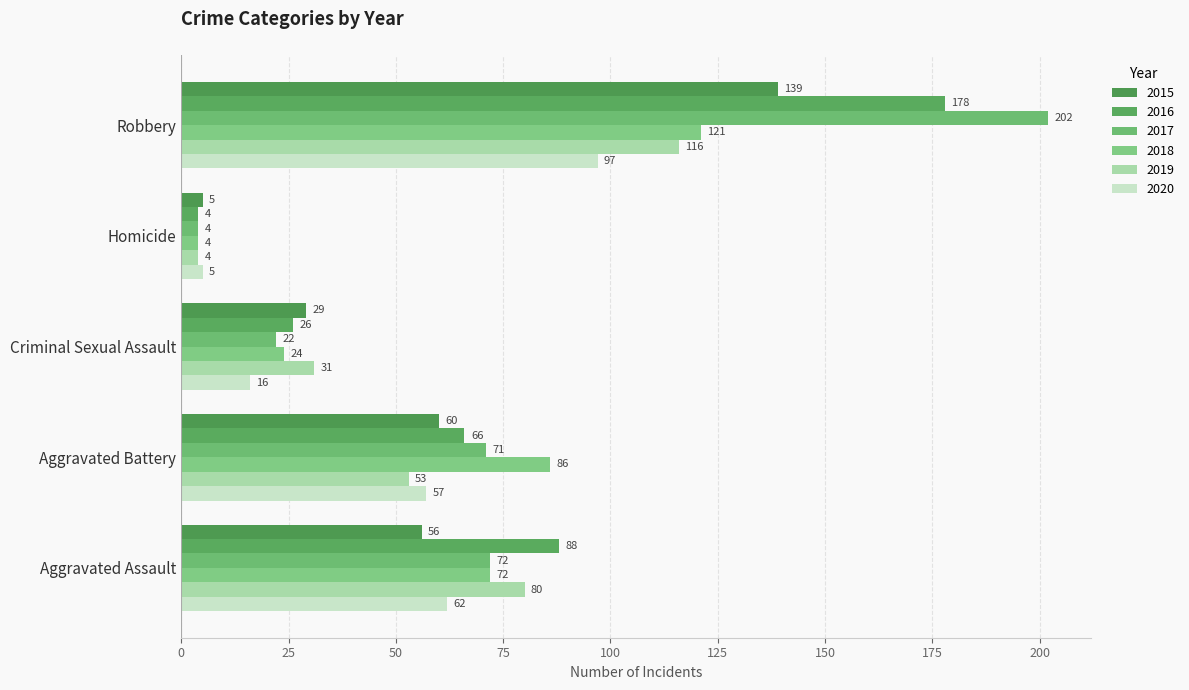

What value does the 2015 series have at Aggravated Battery, to the nearest 5?

60